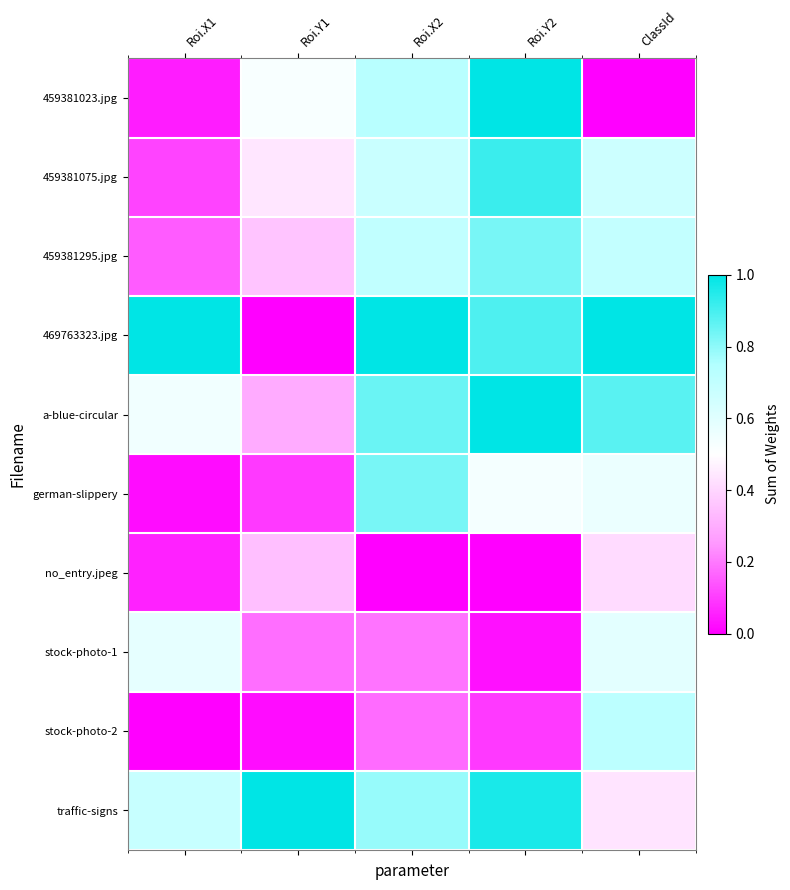

Which category has the lowest value across all series?

ClassId